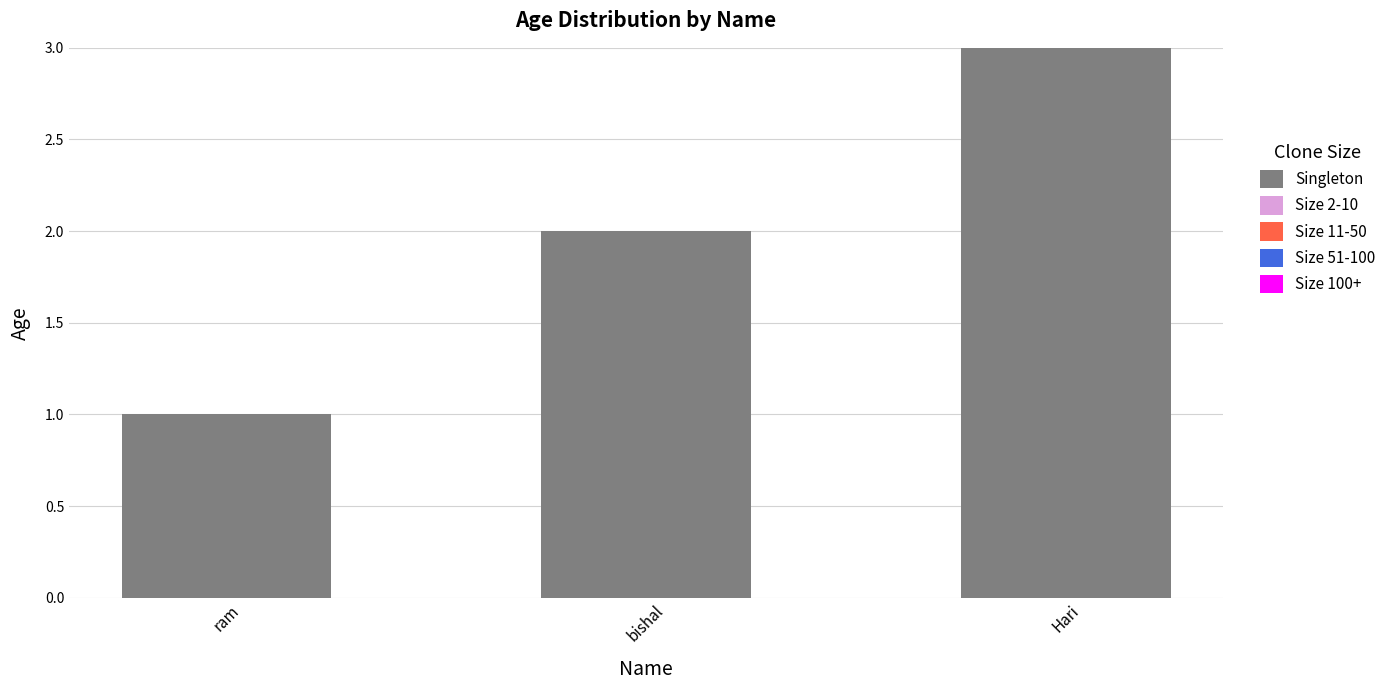

What is the sum of the values at bishal and Hari?

5